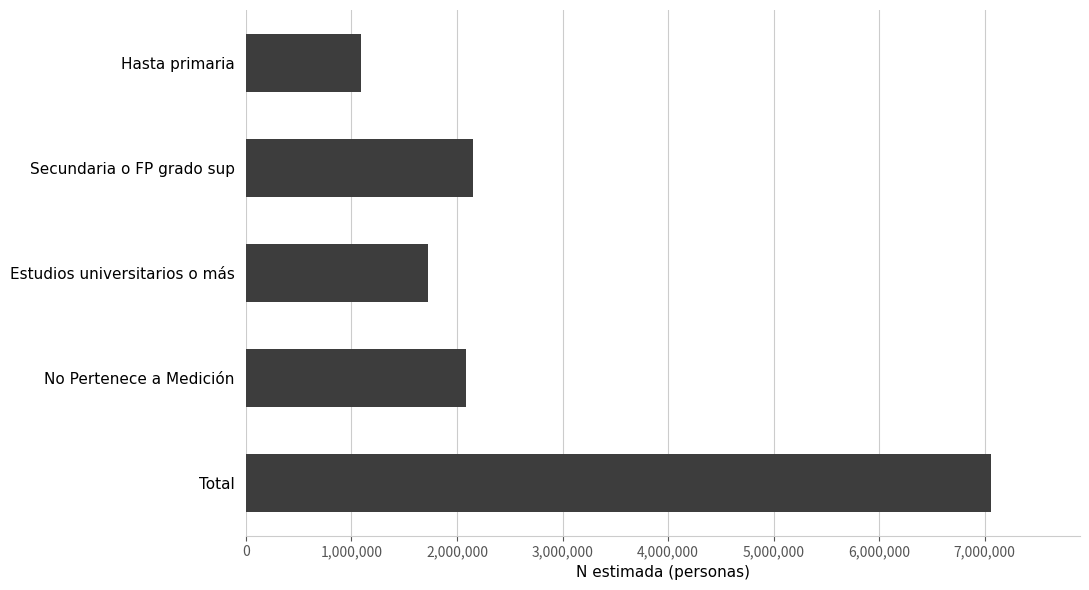

What is the difference between the maximum and minimum values?

5965244